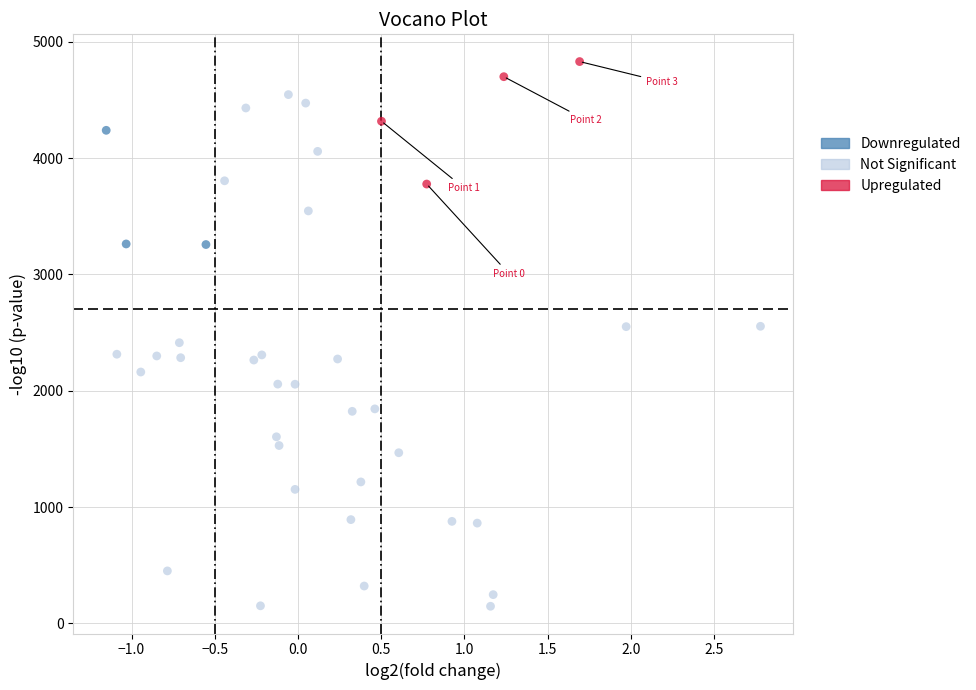

Which series has the widest spread of Y values?

Not Significant